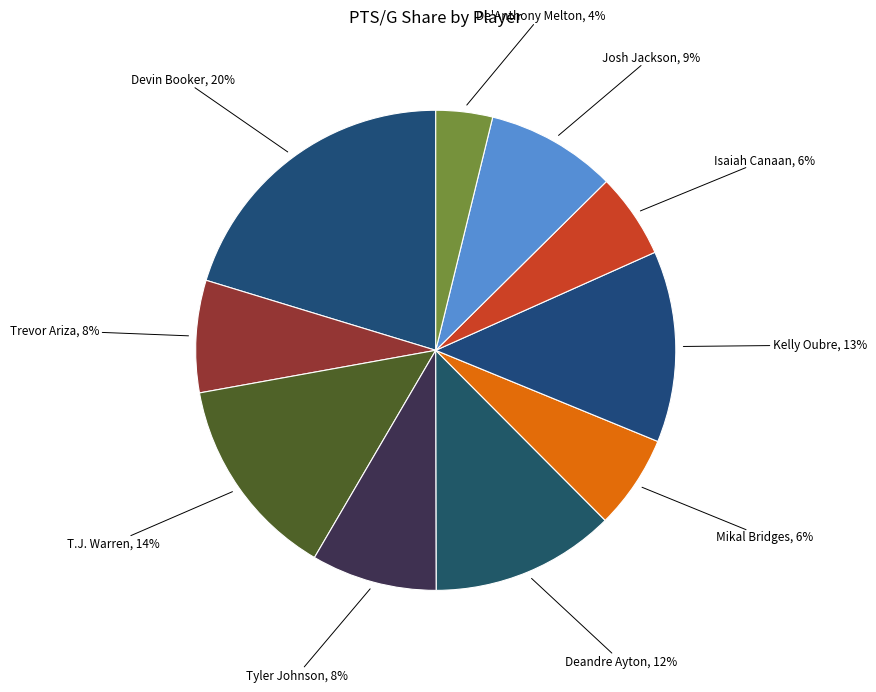

Rank the categories by value from lowest to highest.

De'Anthony Melton, Isaiah Canaan, Mikal Bridges, Trevor Ariza, Tyler Johnson, Josh Jackson, Deandre Ayton, Kelly Oubre, T.J. Warren, Devin Booker